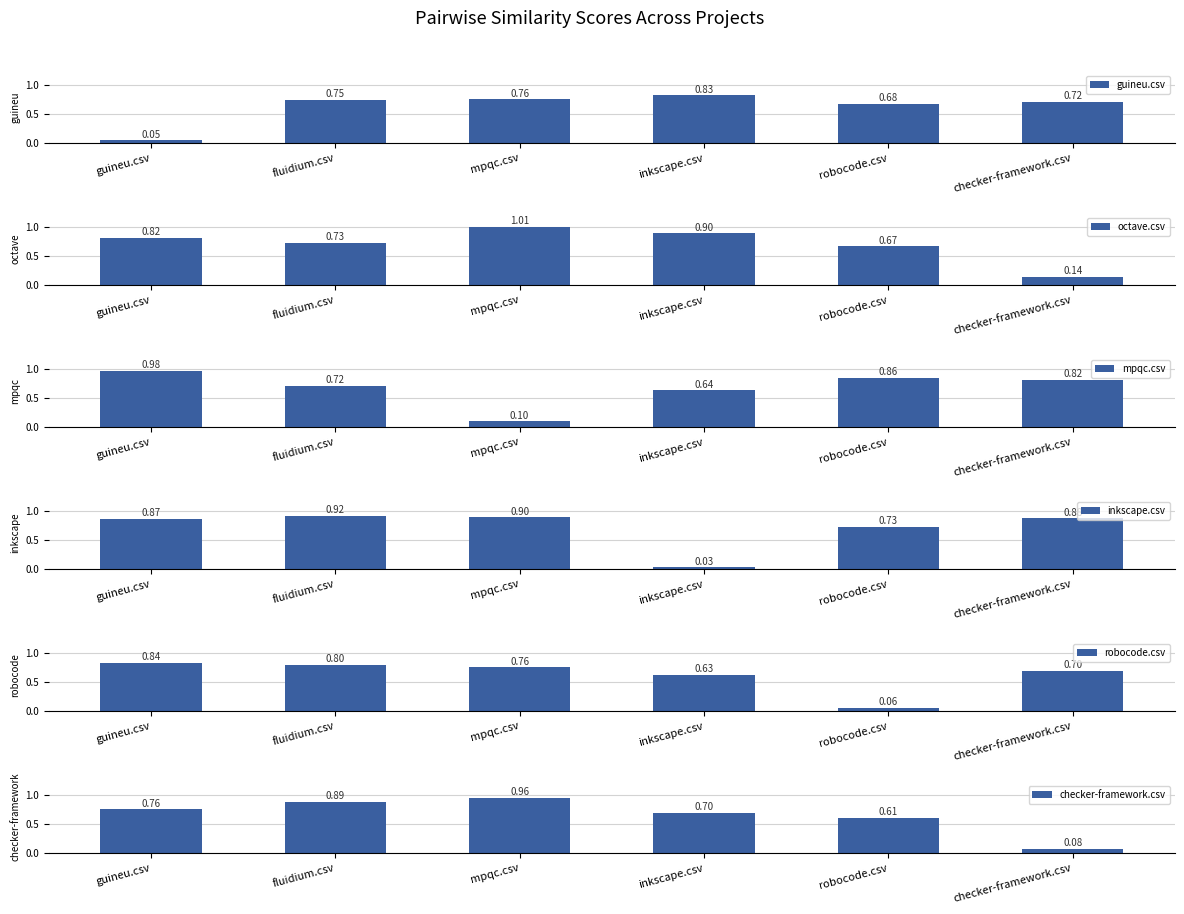

What are all the series names shown in the legend?

guineu.csv, octave.csv, mpqc.csv, inkscape.csv, robocode.csv, checker-framework.csv